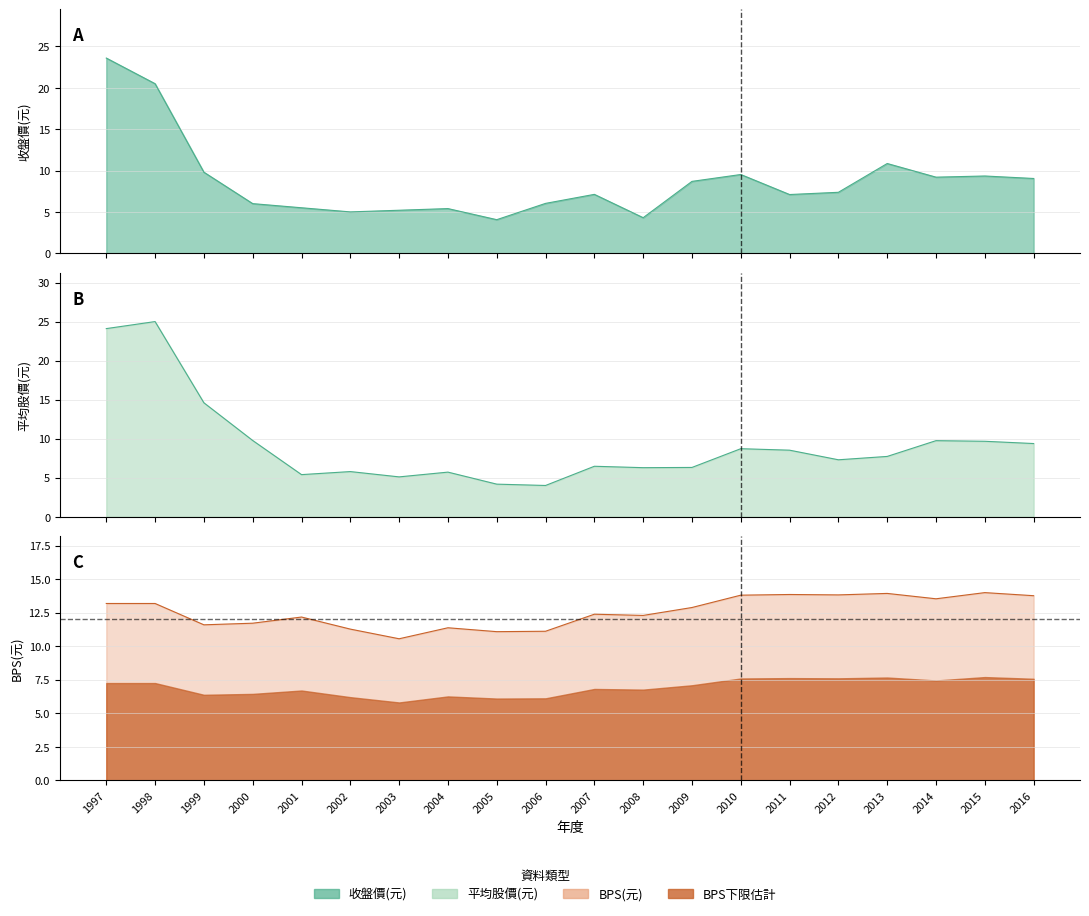

True or false: 平均股價(元) and BPS(元) intersect in this chart.

True